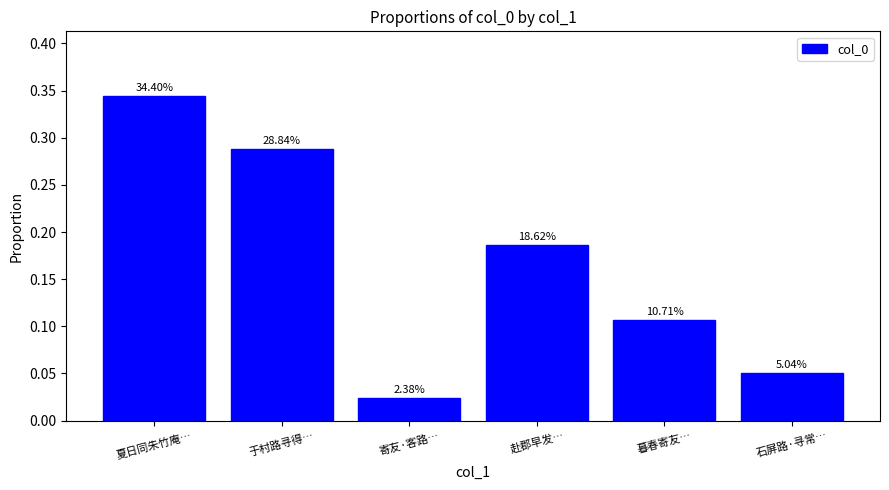

Are the bars horizontal?

No